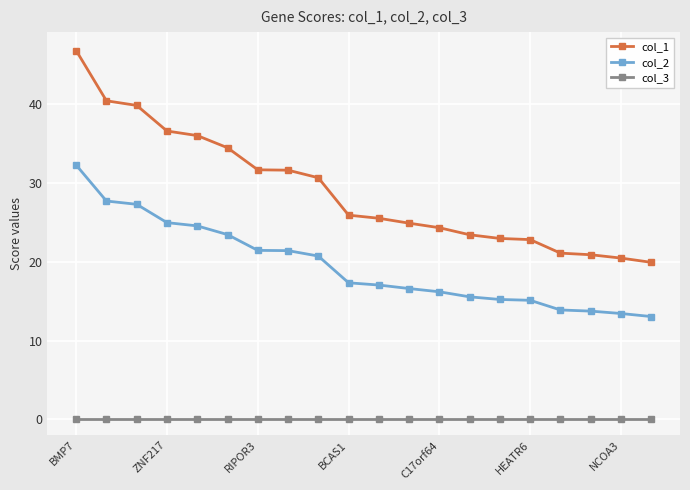

Which series has the largest total across all categories?

col_1